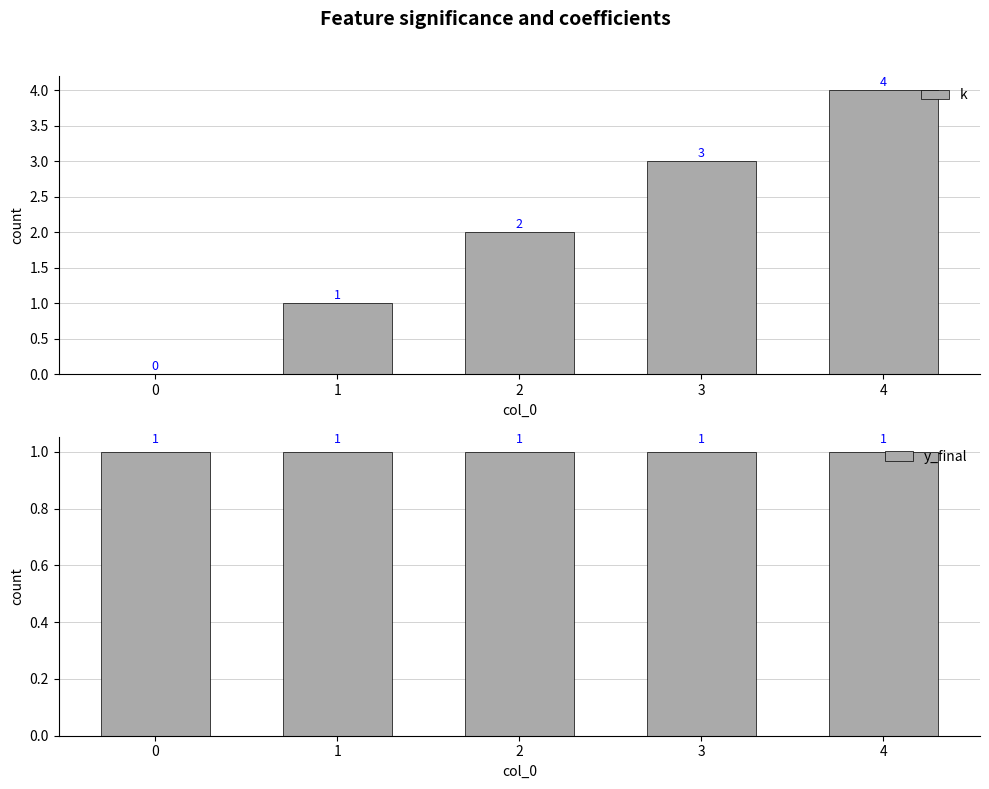

True or false: y_final has a value of 1 at 3.

True